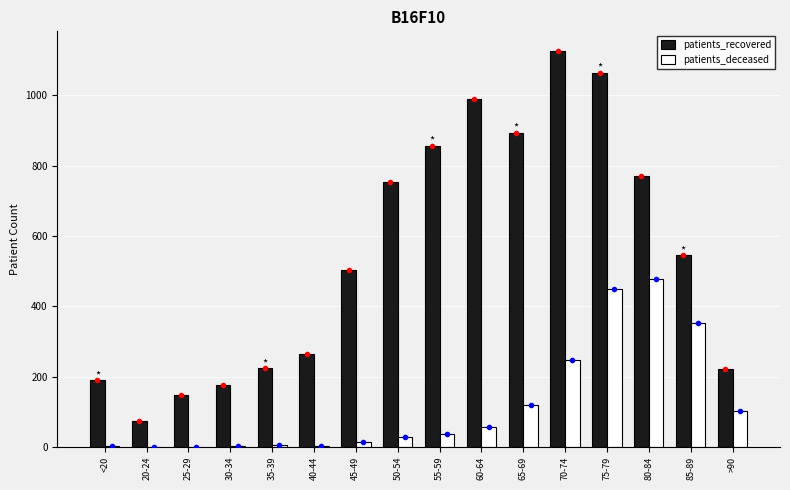

Are the bars grouped side by side (vs. stacked)?

Yes